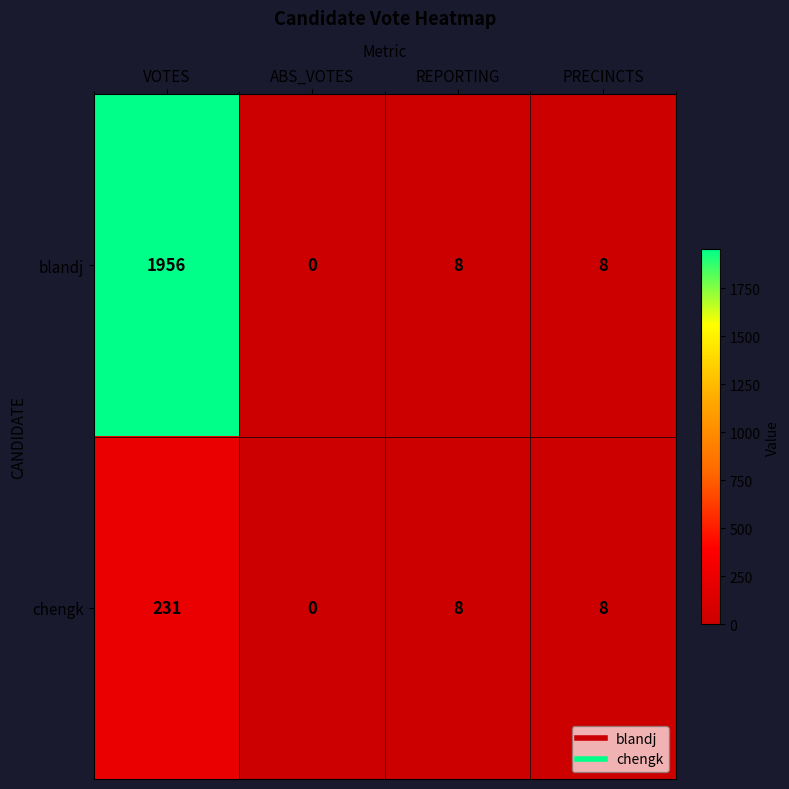

Rank the series by their average value, from highest to lowest.

blandj, chengk